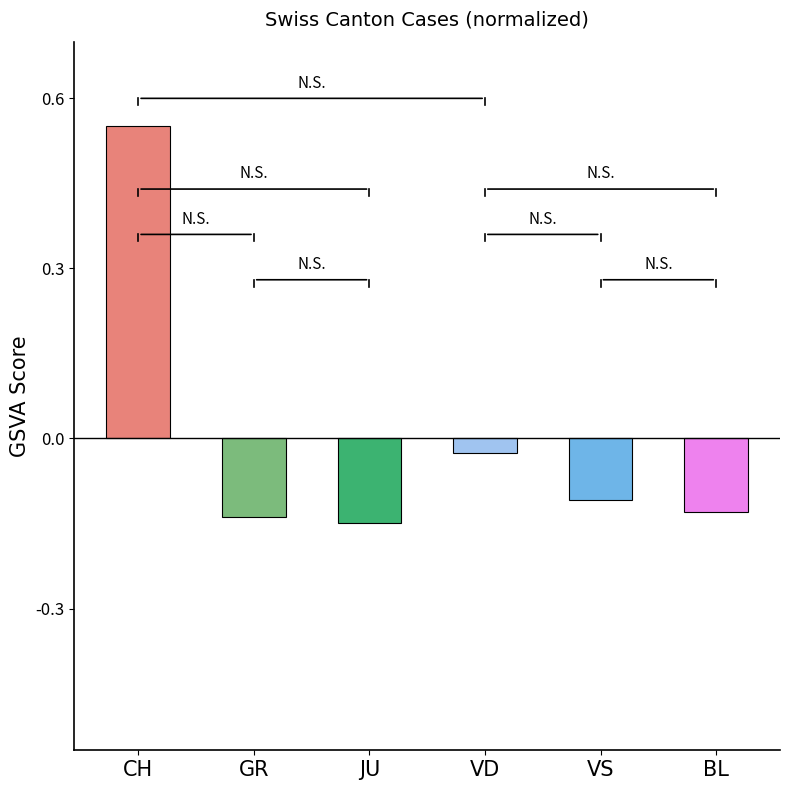

At which label is the value closest to 0?

VD